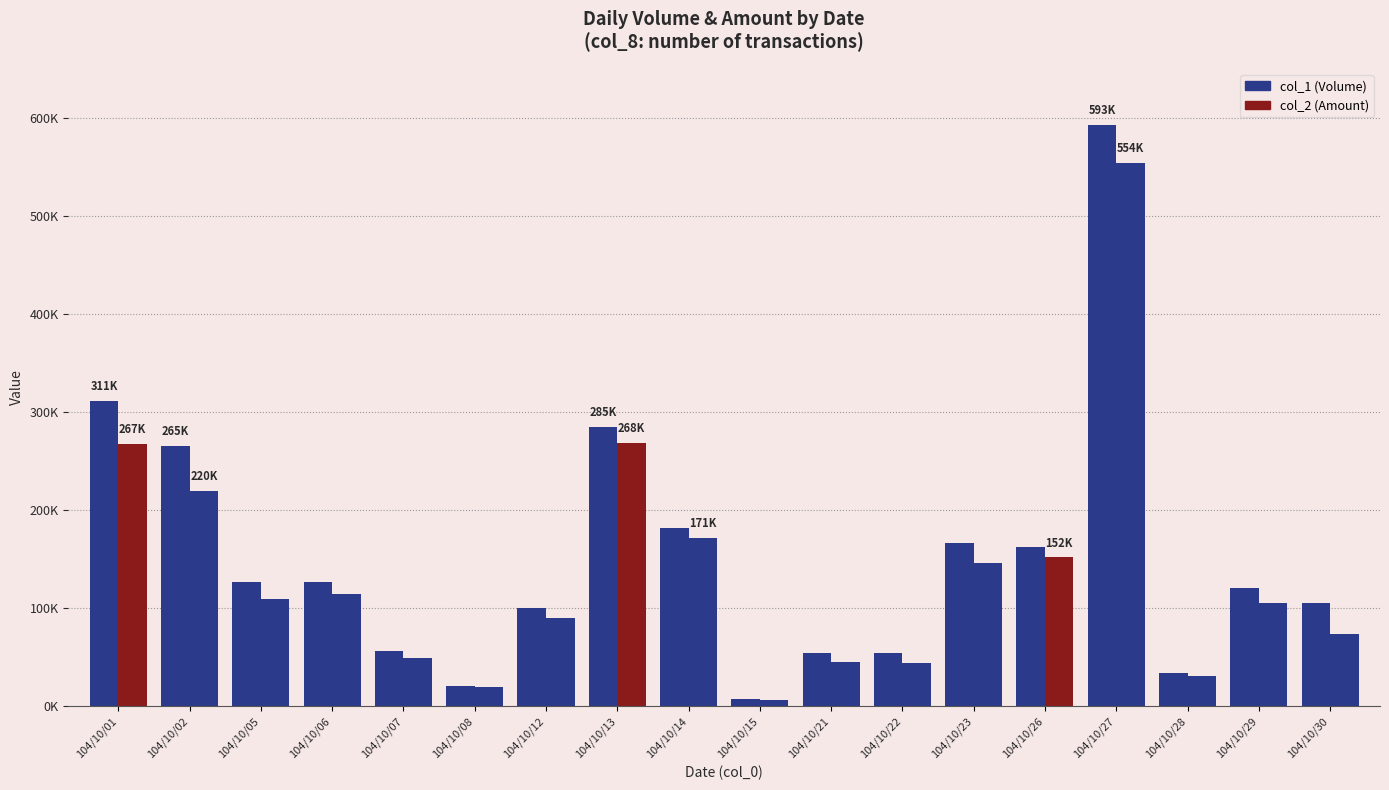

Does the chart contain any negative values?

No